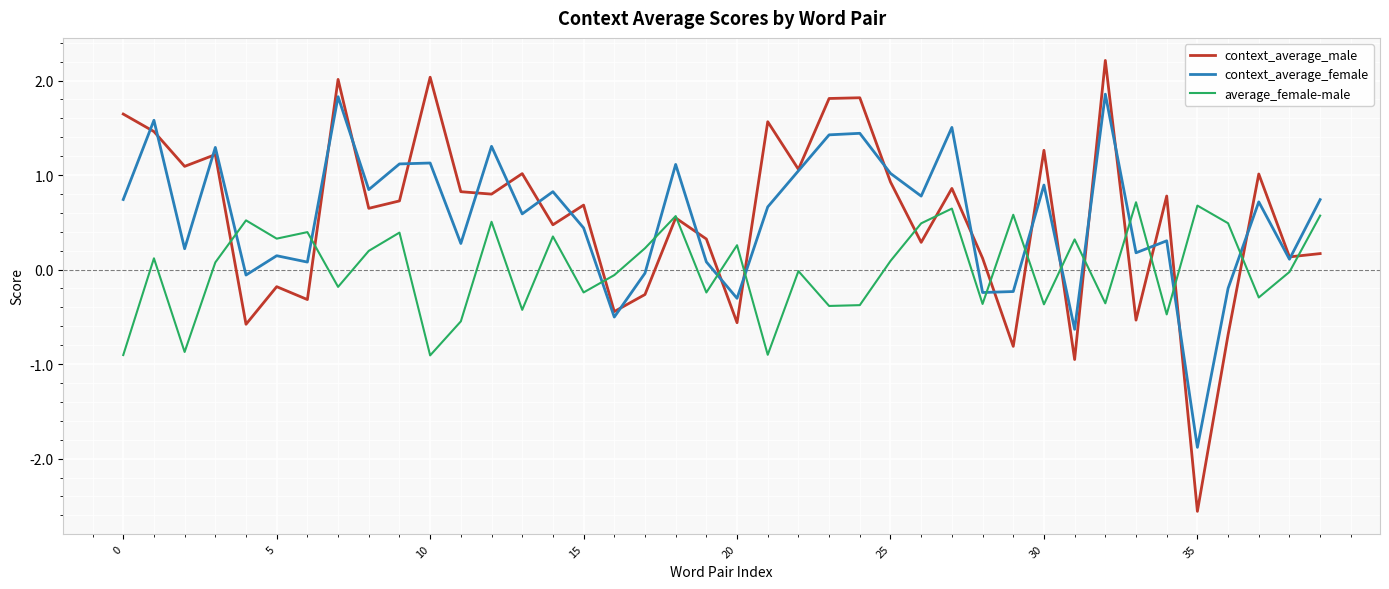

What is the minimum value shown in the chart?

-2.6